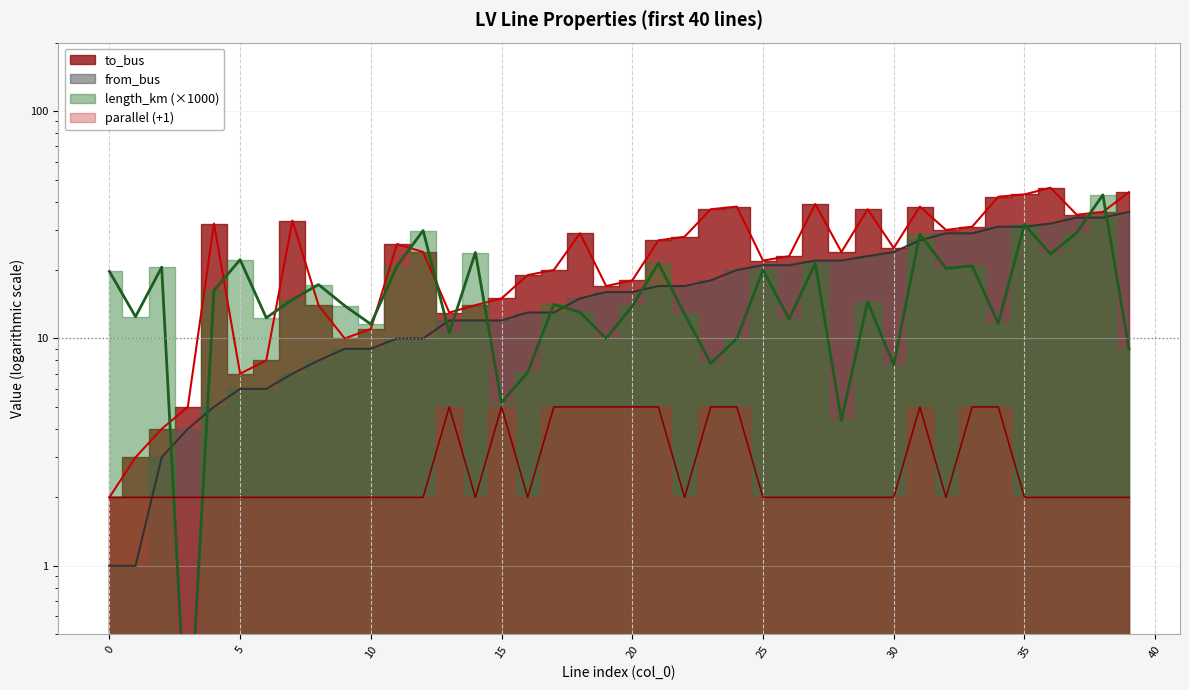

What is the value of the length_km point at the 25th from the left?

10.0